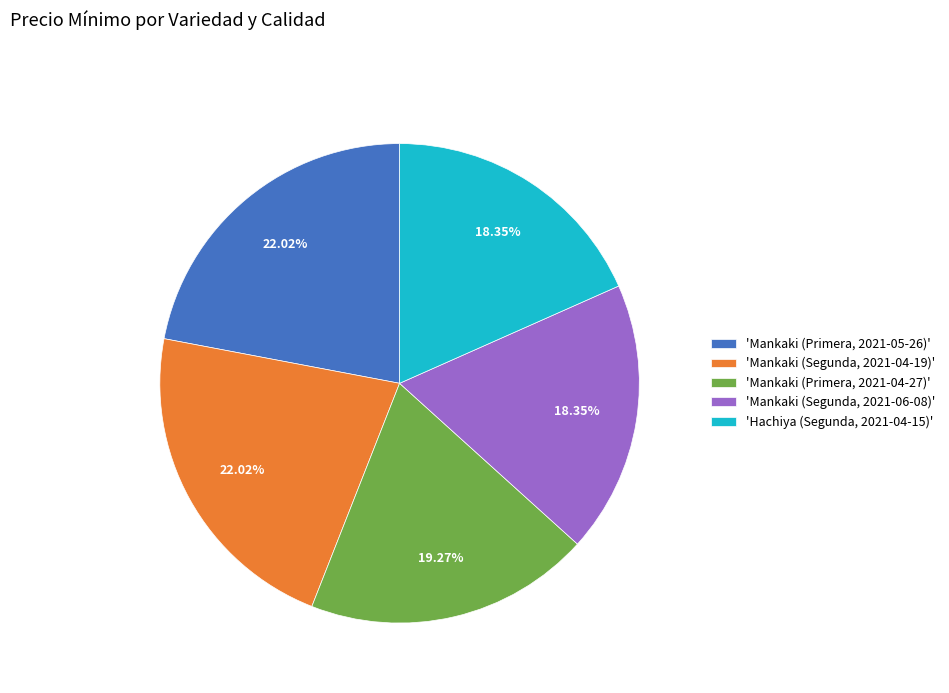

What is the ratio of the value at 'Mankaki (Primera, 2021-05-26)' to the value at 'Mankaki (Segunda, 2021-06-08)'?

1.2